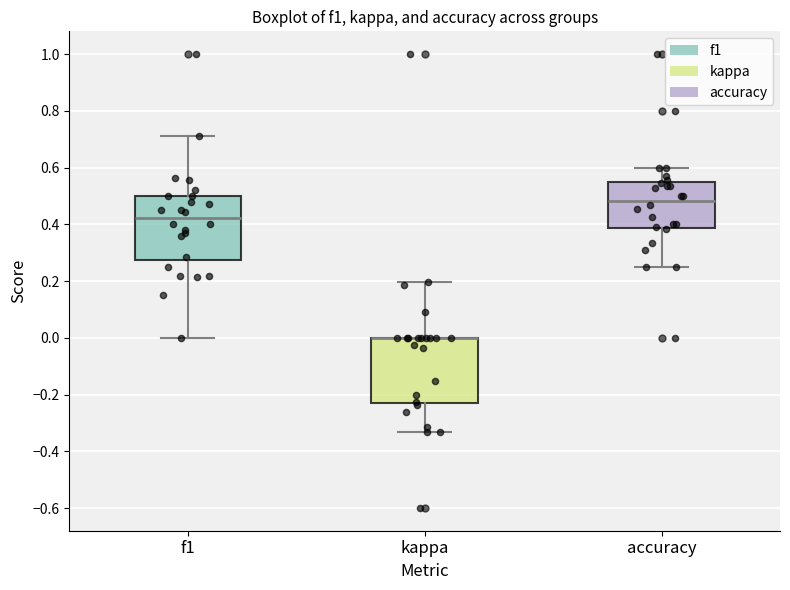

Reading left to right, read every box against the y-axis: the position of its median line, the range the box covers, and the ends of its whiskers. The values are not printed on the chart, so give them approximately, as read against the axis.

f1: median 0.42, box 0.28 to 0.50, whiskers 0.00 to 0.72
kappa: median 0.00 (drawn on the box's upper edge), box -0.22 to 0.00, whiskers -0.34 to 0.20
accuracy: median 0.48, box 0.38 to 0.54, whiskers 0.26 to 0.60